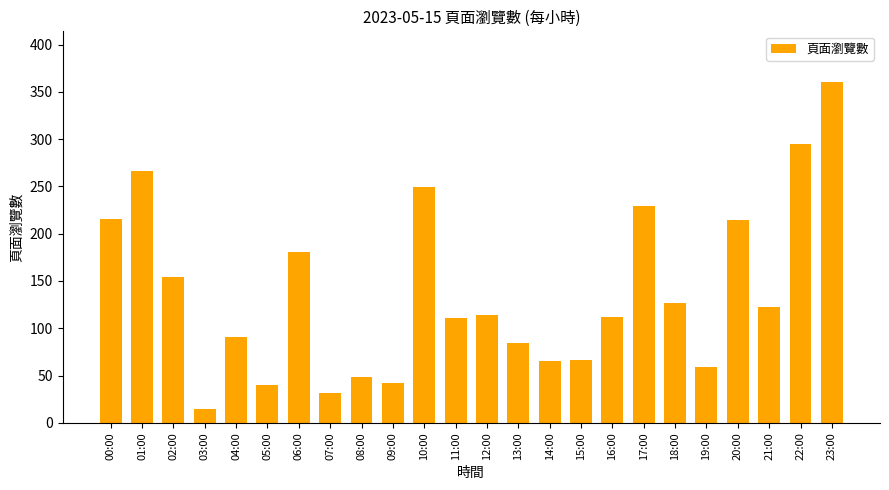

Are the bars horizontal?

No